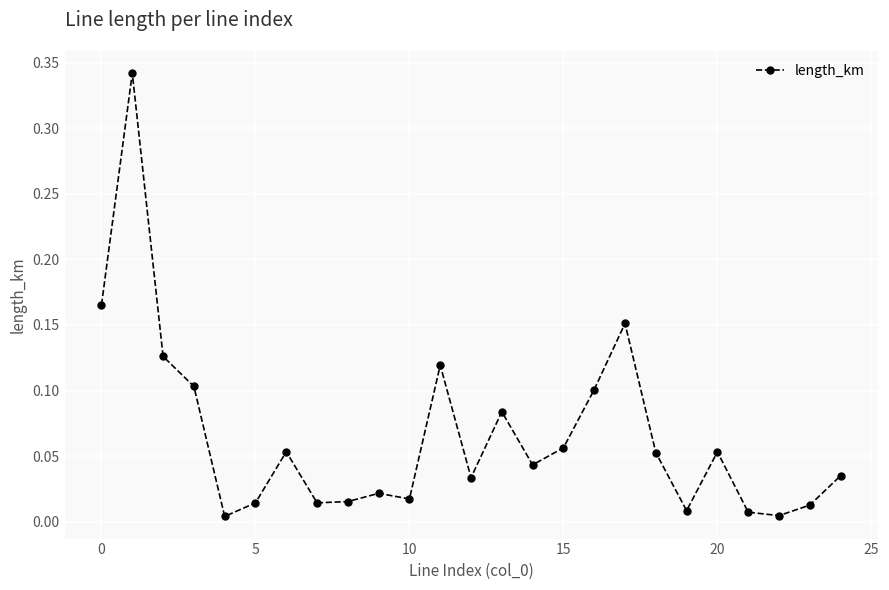

What is the sum of all values?

1.6